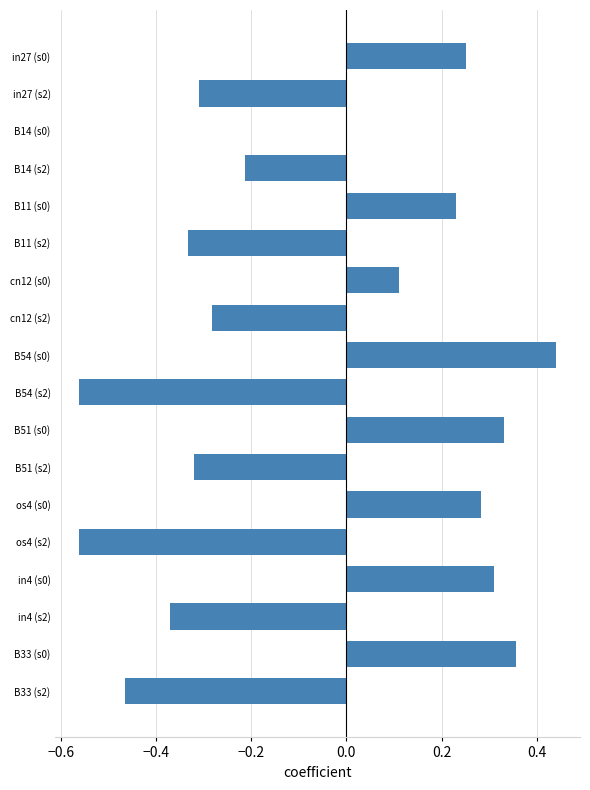

What is the sum of all values?

-1.1